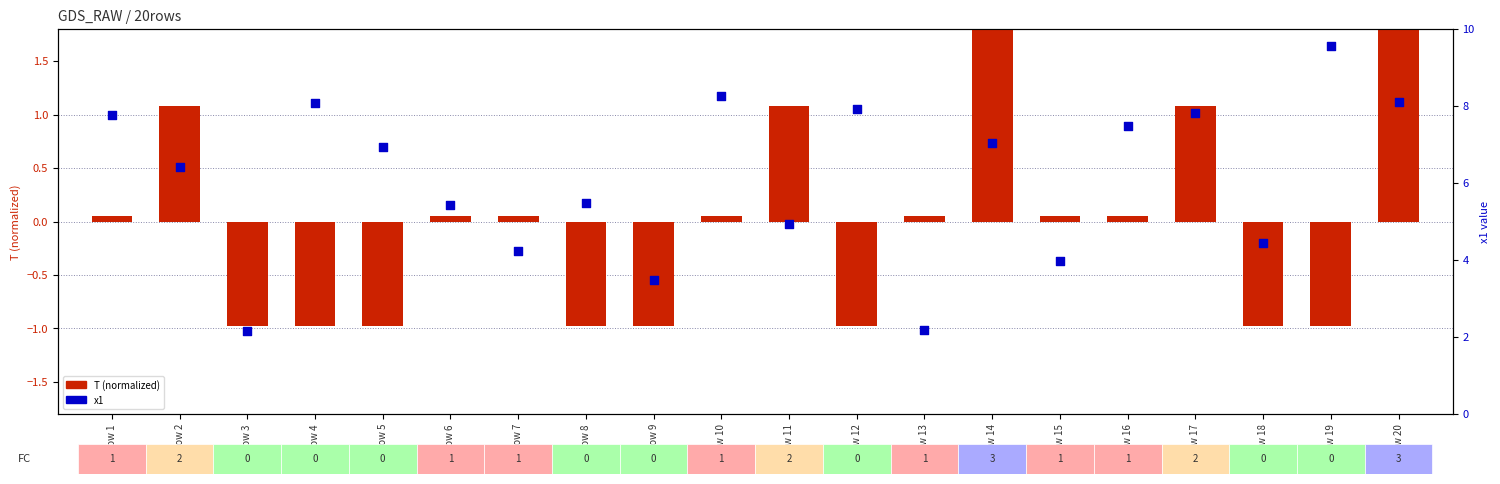

What are all the series names shown in the legend?

T (normalized), x1